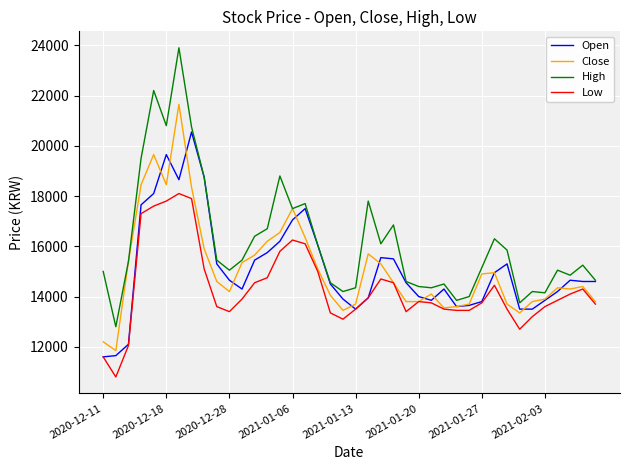

List the series in order of their peak value, lowest first.

Low, Open, Close, High